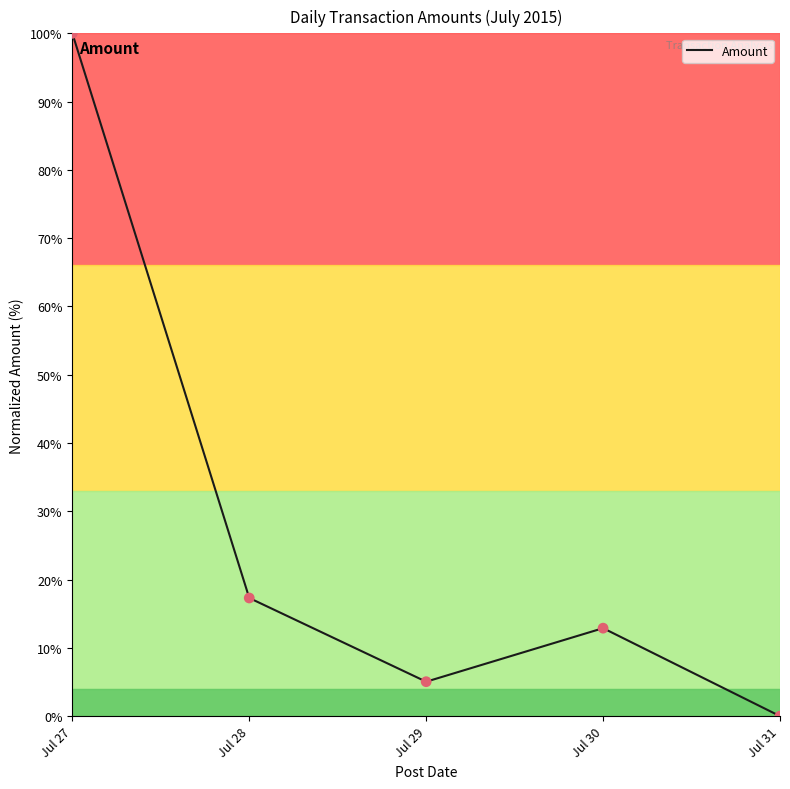

Which has a higher value, Jul 30 or Jul 29?

Jul 30